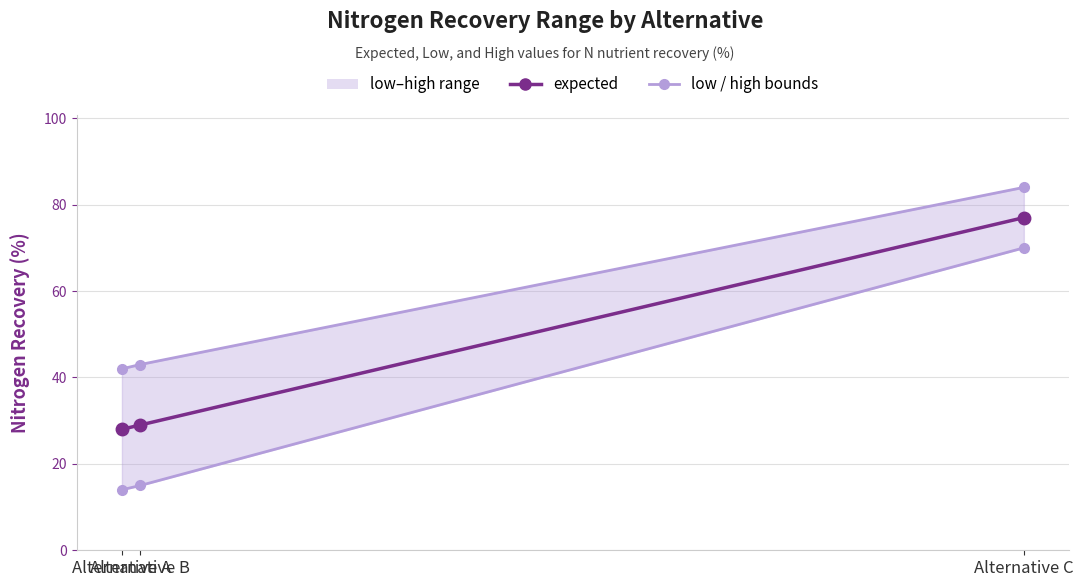

The high series shows 42 at Alternative A. True or false?

True